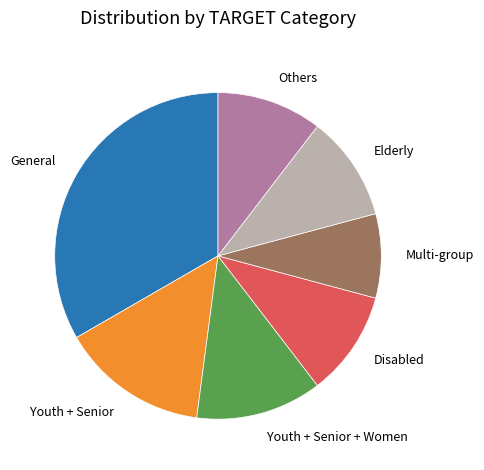

Approximately how many times larger is the value at Youth + Senior compared to Elderly?

1.4